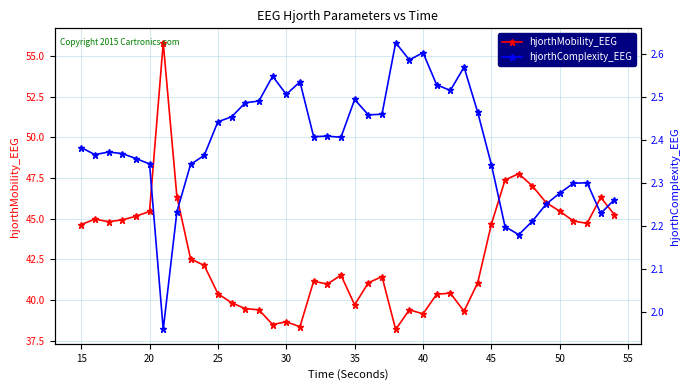

What is the smallest value displayed?

2.0